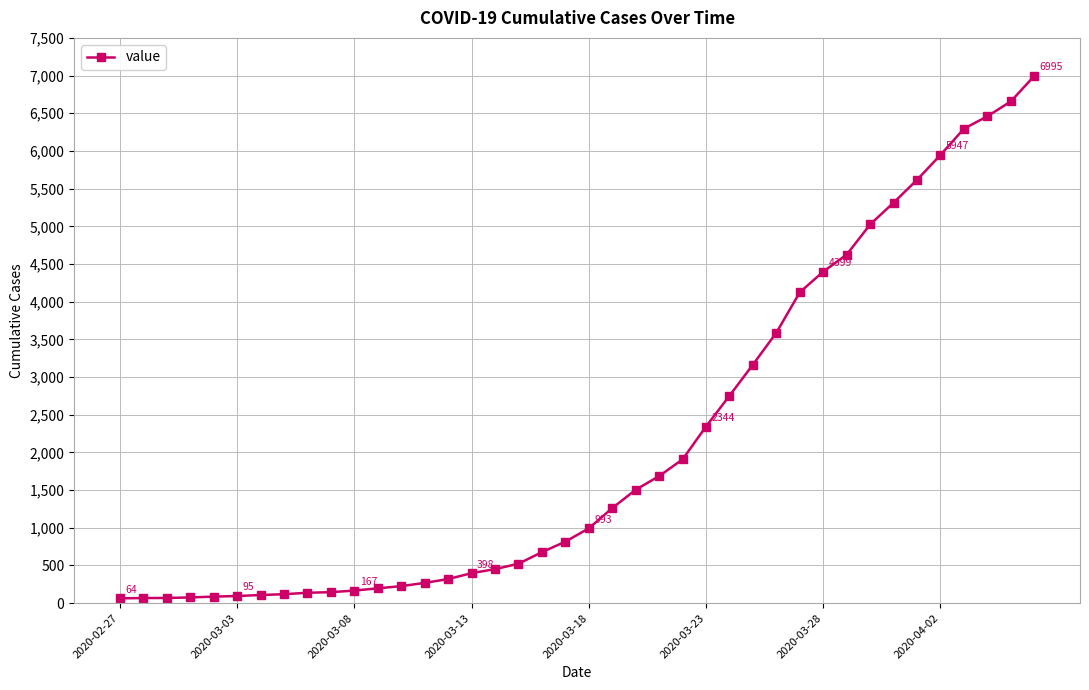

What is the greatest value displayed?

6995